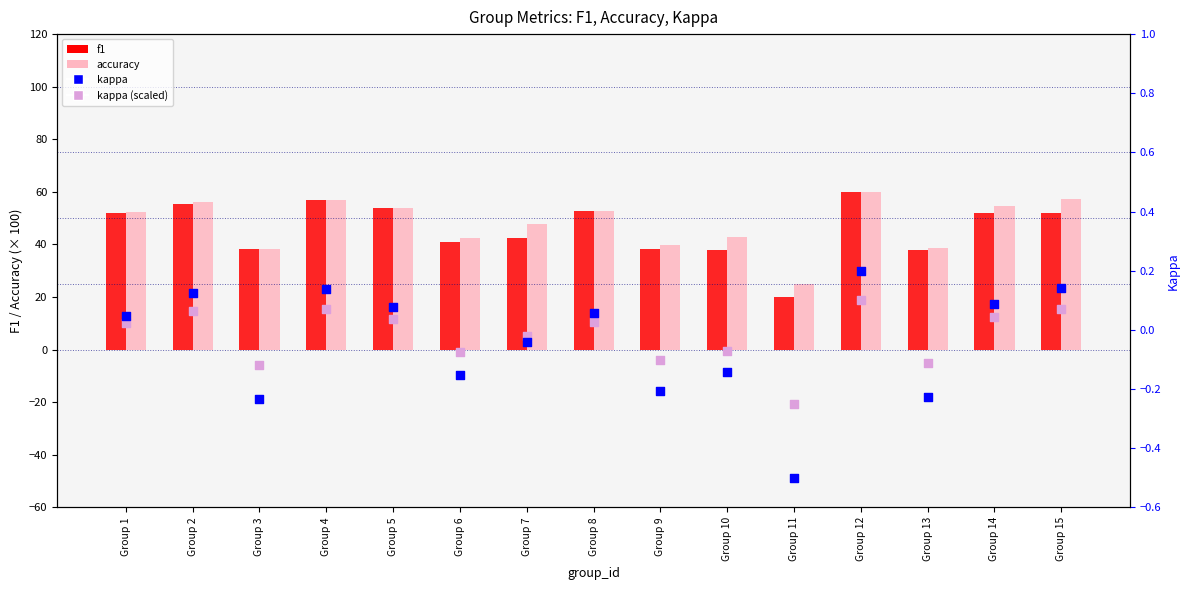

What are all the series names shown in the legend?

f1, accuracy, kappa, kappa (scaled)